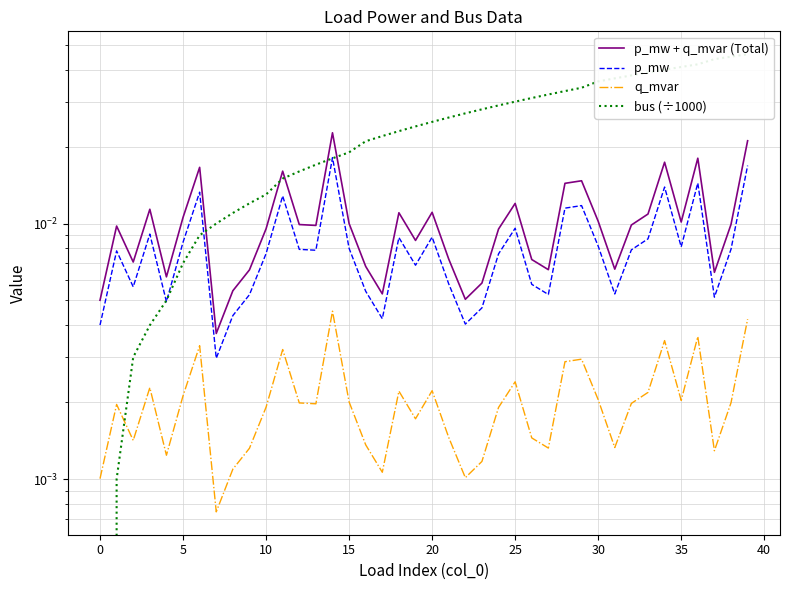

At how many categories does at least one series exceed 0?

40